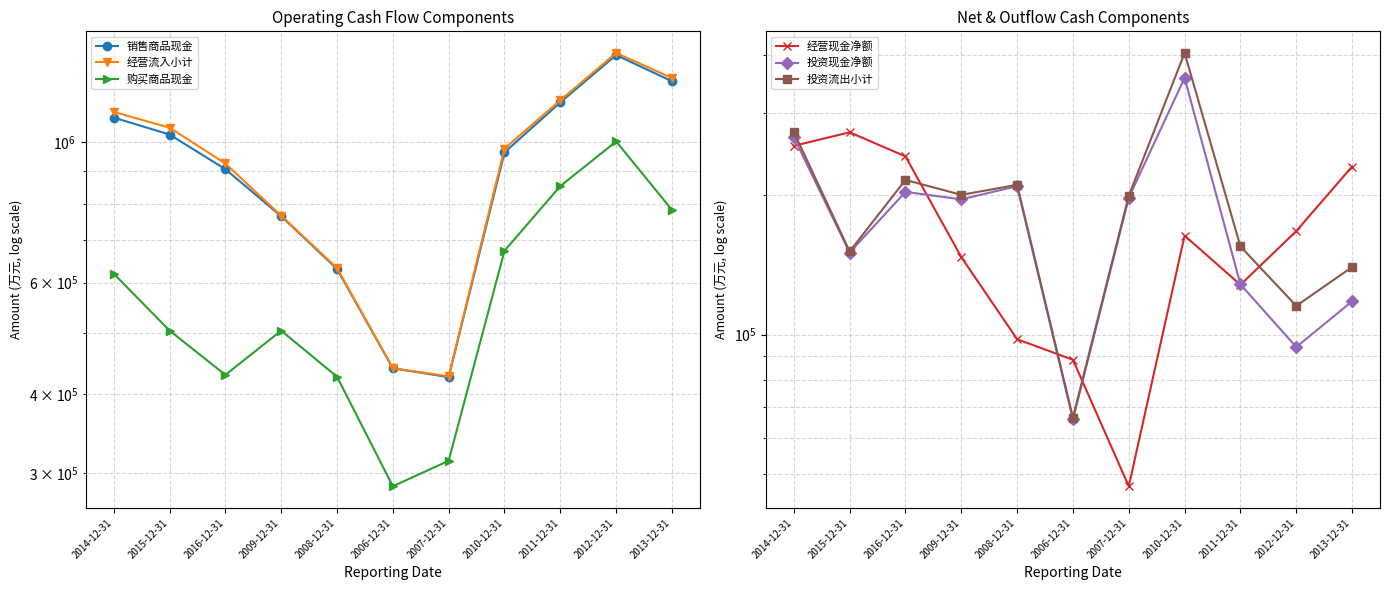

What is the lowest value of the 投资现金净额 series?

65696